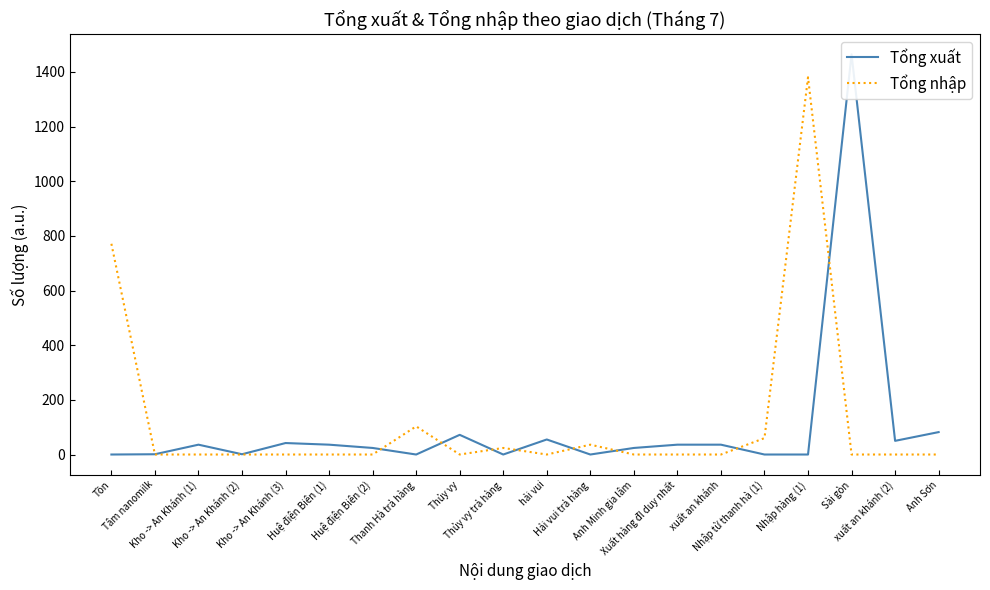

After their last crossing, which series has the higher values: Tổng nhập or Tổng xuất?

Tổng xuất